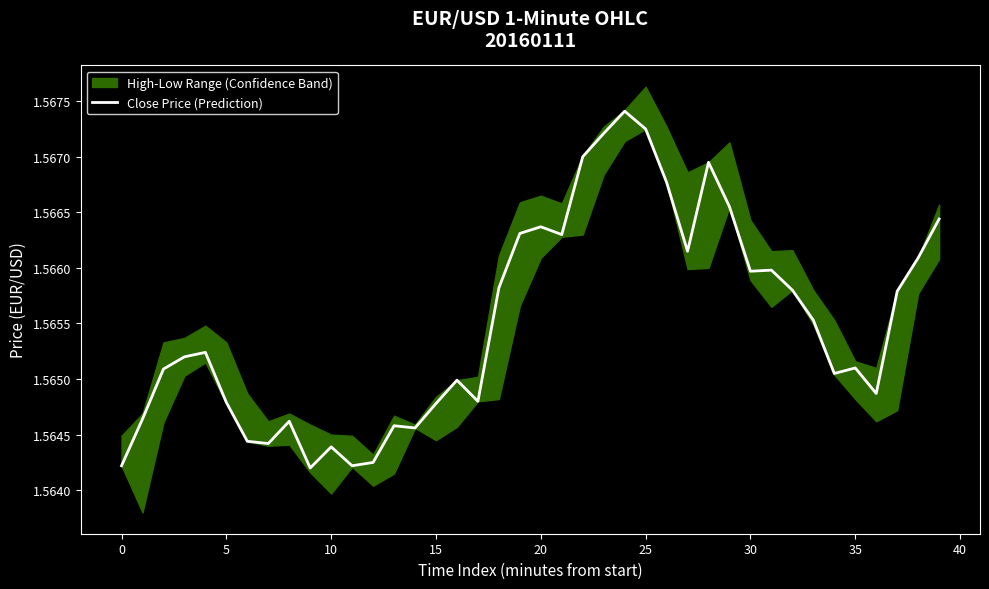

The chart shows a value of 1.6 at 36. True or false?

True